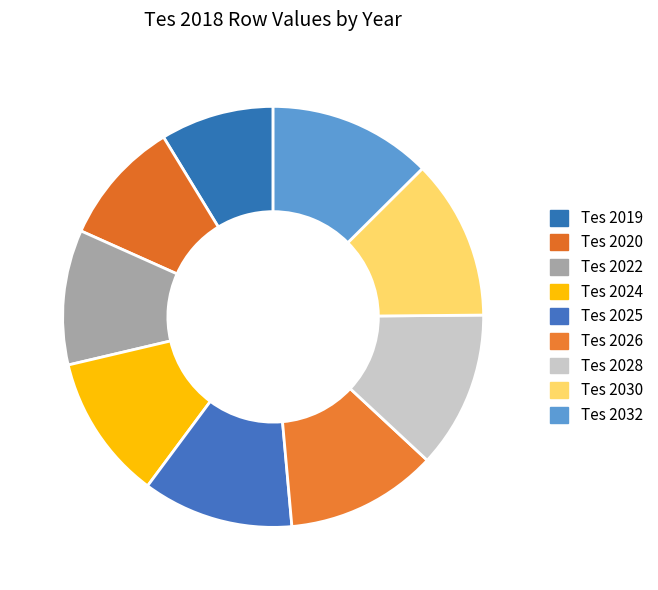

How many slices are in this pie chart?

9